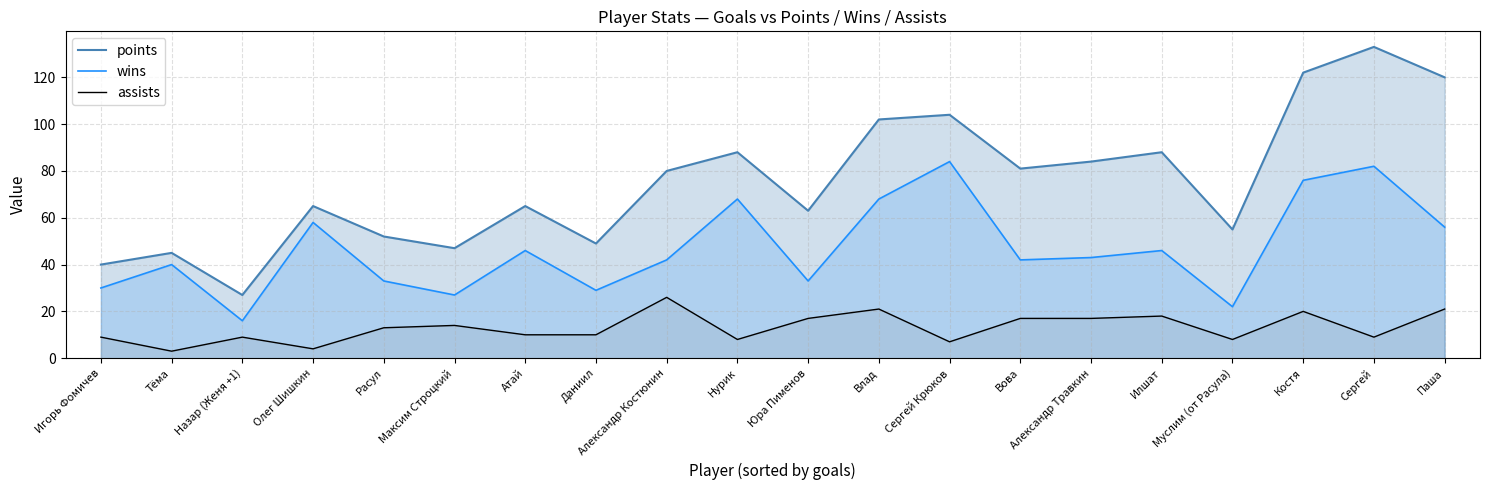

What is the difference between the points values at Расул and Юра Пименов?

11